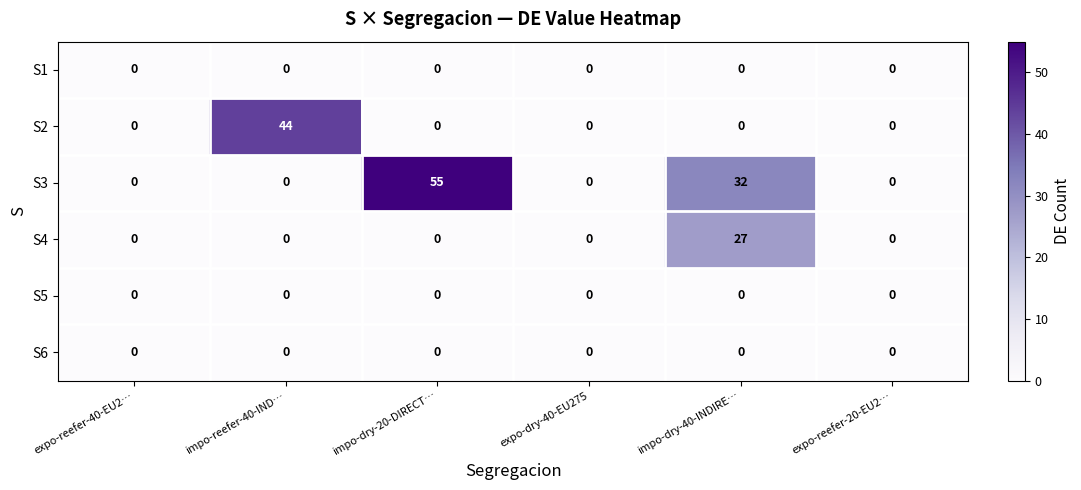

Which series changed the most between expo-reefer-40-EU2… and impo-reefer-40-IND…?

S2